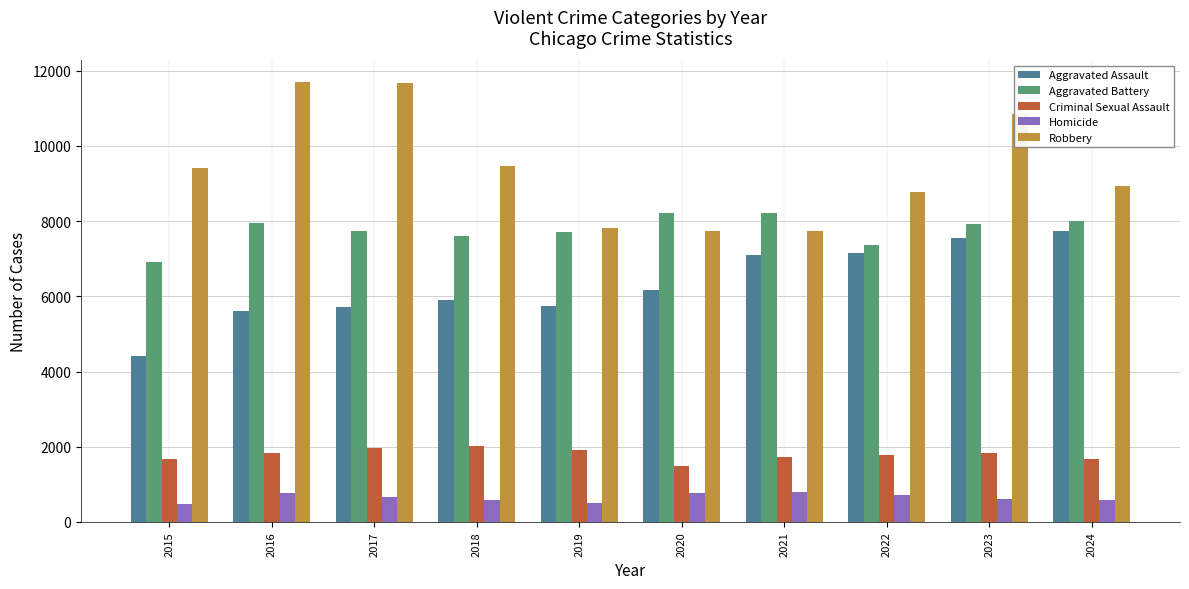

How many data points in Aggravated Battery are less than 7936?

5